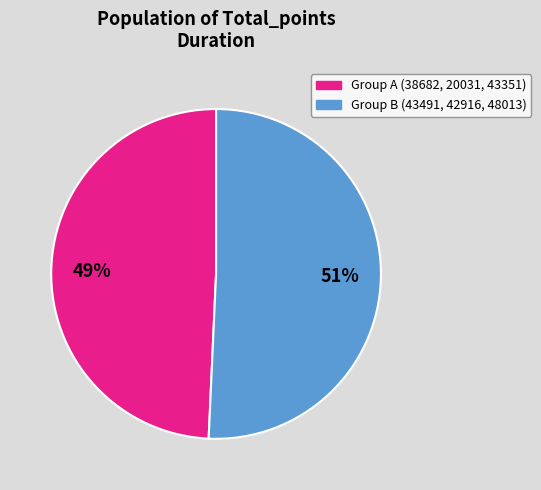

Is there a majority slice in this chart?

Yes